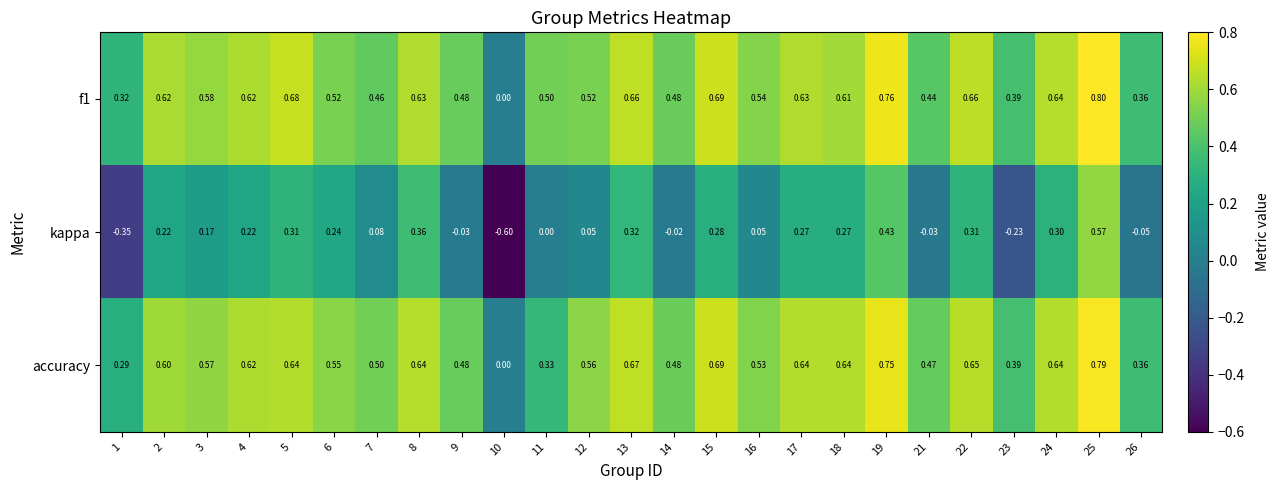

Which series has the widest spread of values?

kappa